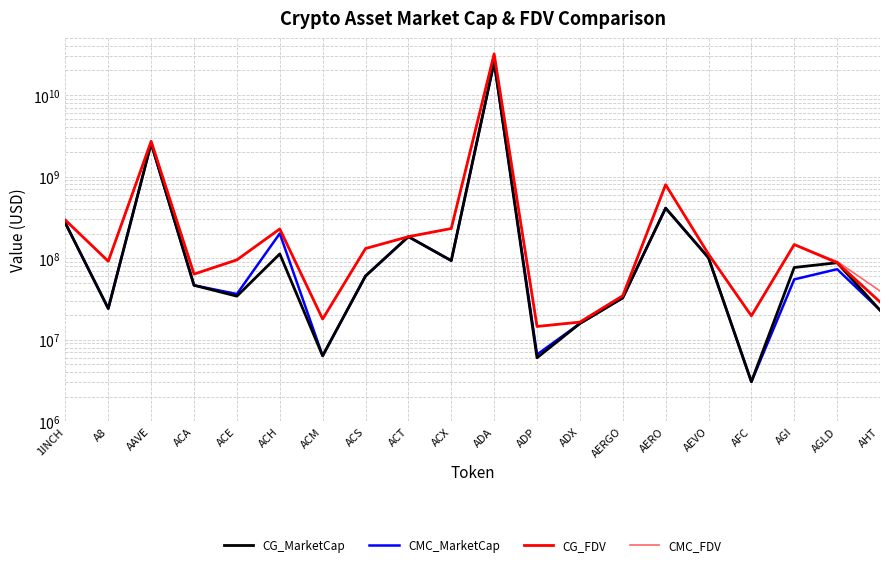

What is the sum of all CG_MarketCap values?

29556695147.0